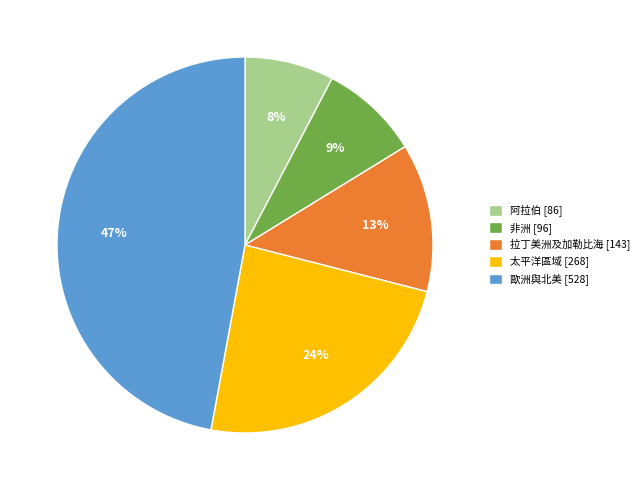

Does any single category account for the majority?

No